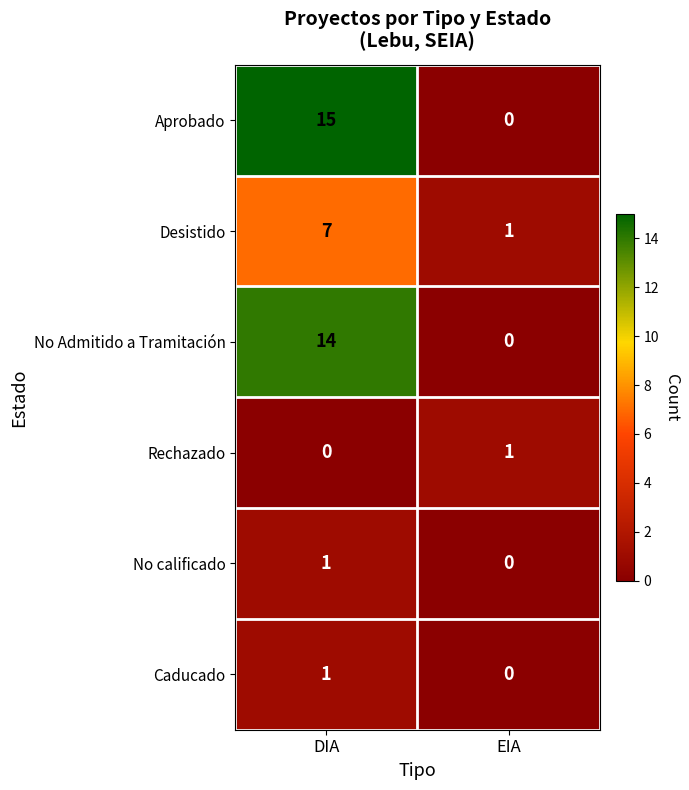

What is the sum of the Desistido values at DIA and EIA?

8